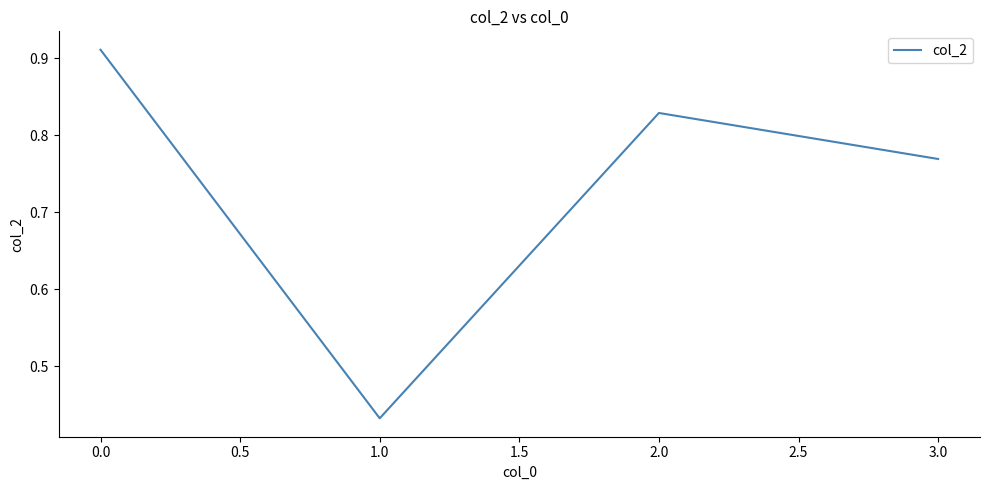

Rank the categories by value from highest to lowest.

0.0, 2.0, 3.0, 1.0